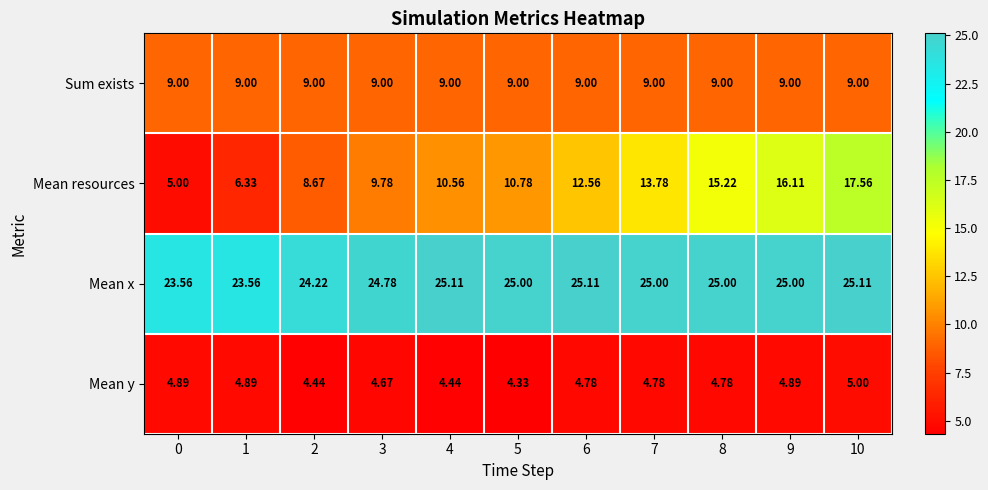

At 5, list the series in order from smallest to largest.

Mean y, Sum exists, Mean resources, Mean x